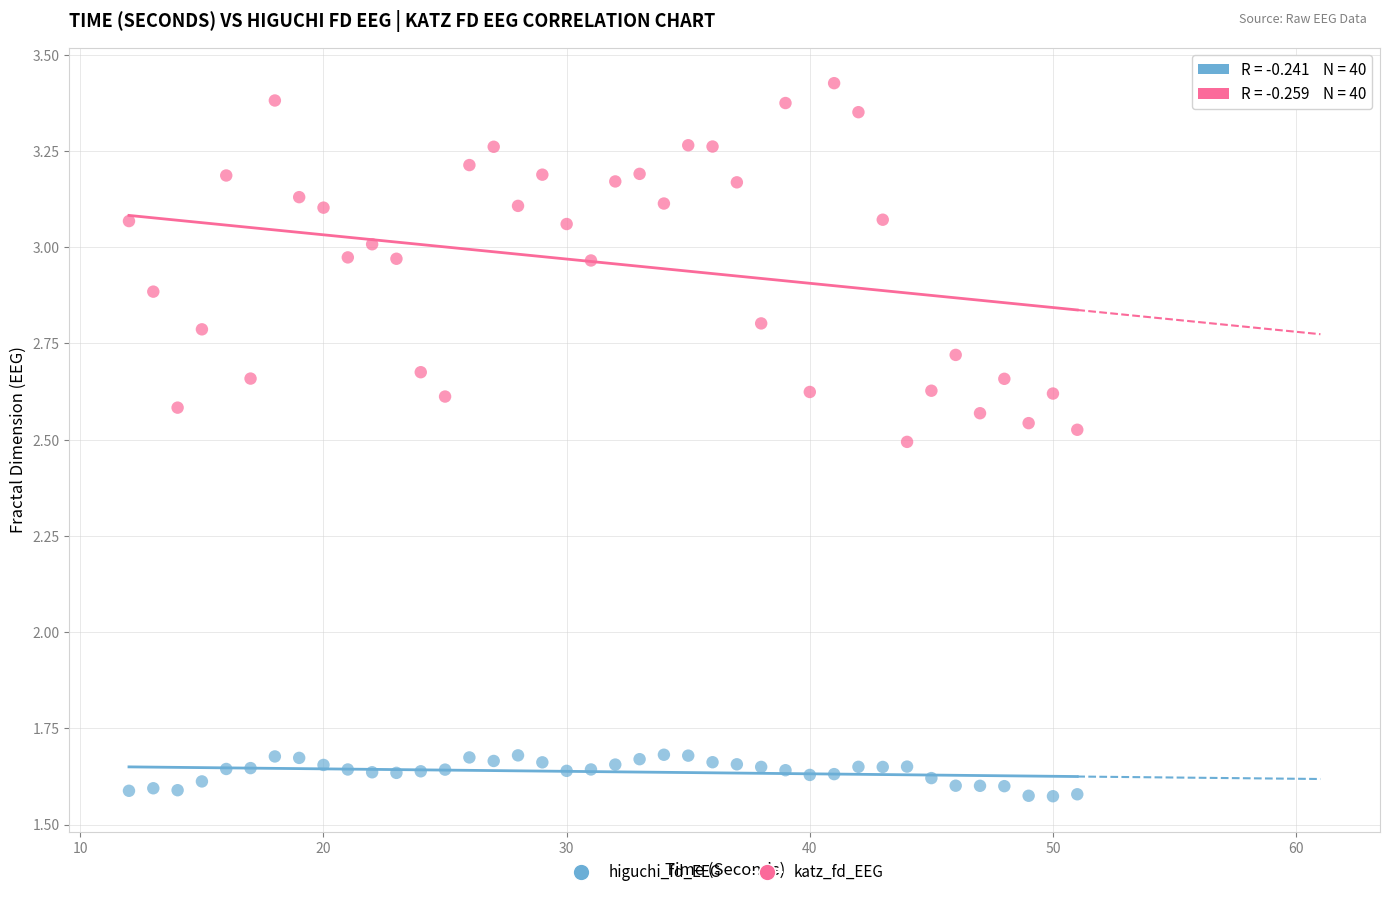

Across all data points, what is the range of X values (max minus min)?

39.0